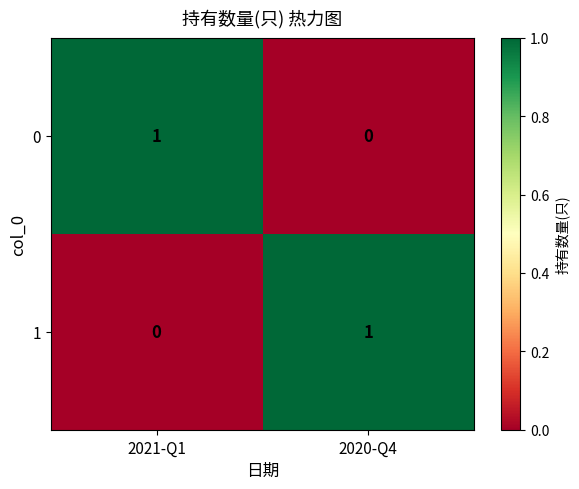

Which category has the lowest value in the 1 series?

2021-Q1